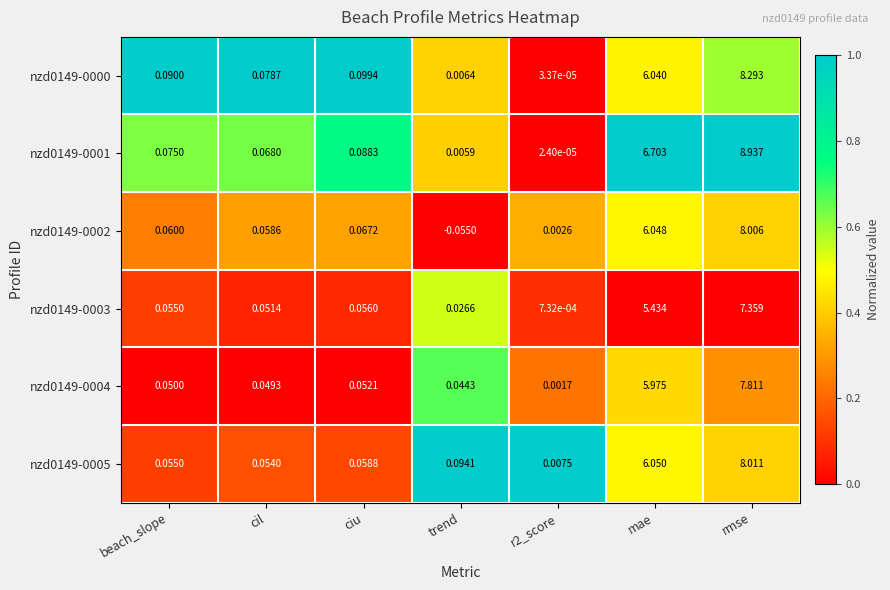

Which label corresponds to the largest value in the chart?

rmse